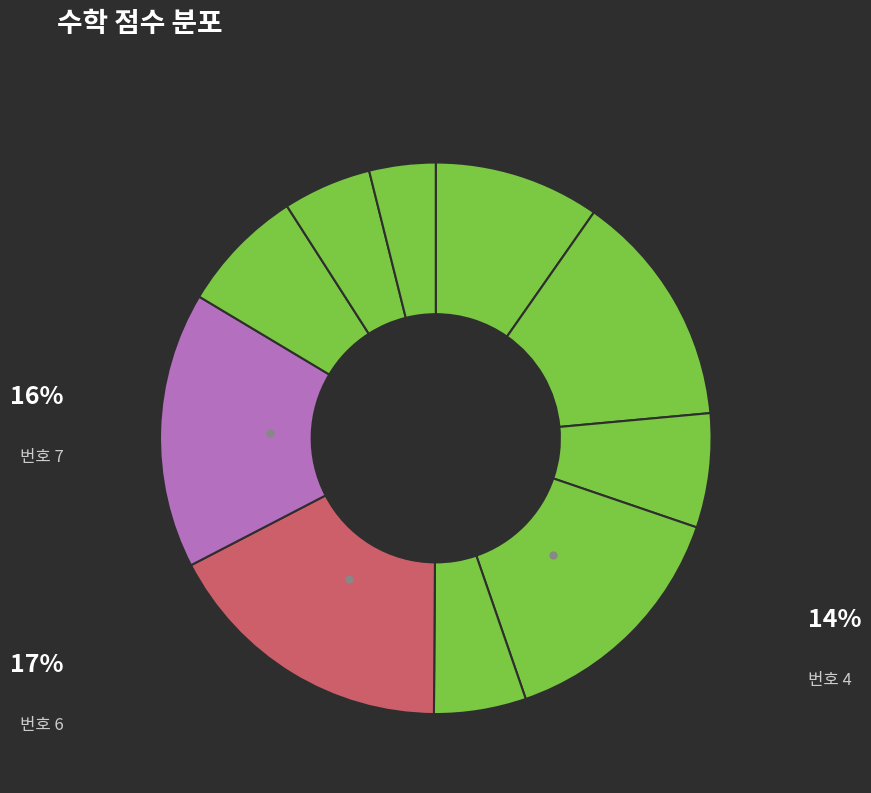

Count the number of slices in the pie.

10